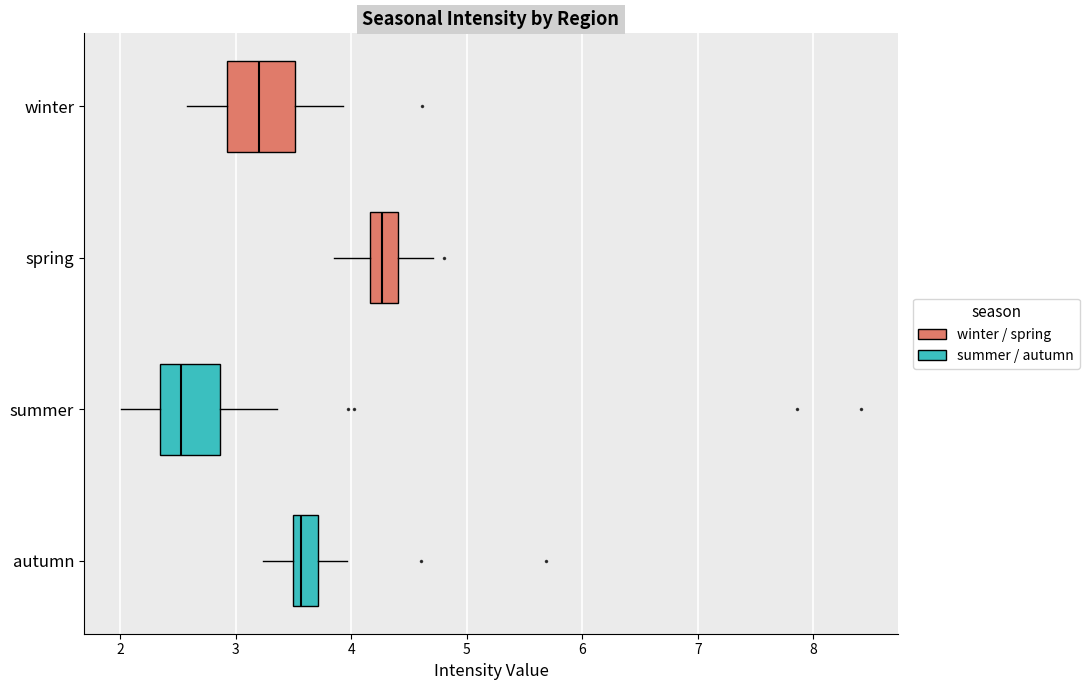

Where does the median line of the box for winter sit on the x-axis? The values are not printed on the chart, so give them approximately, as read against the axis.

3.2